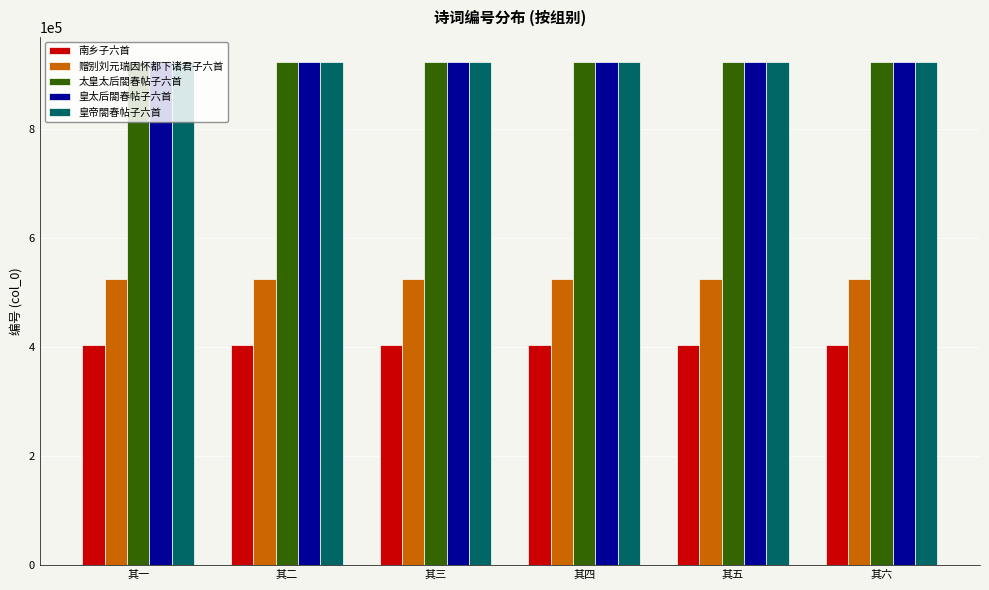

What is the highest value of the 南乡子六首 series?

403644